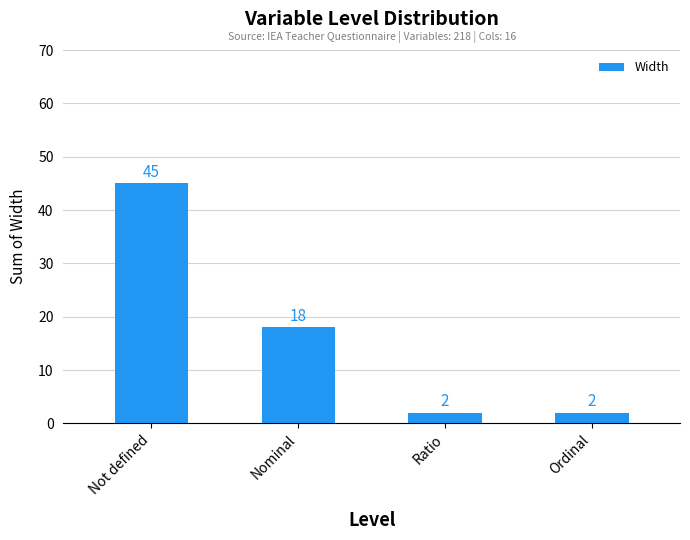

Read the value at Not defined, to the nearest 5.

45